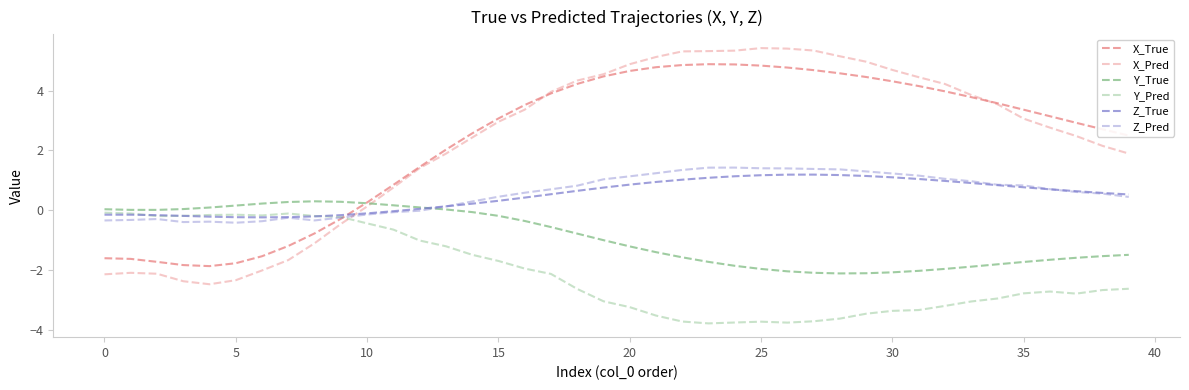

Does the chart display data point markers on the line(s)?

No